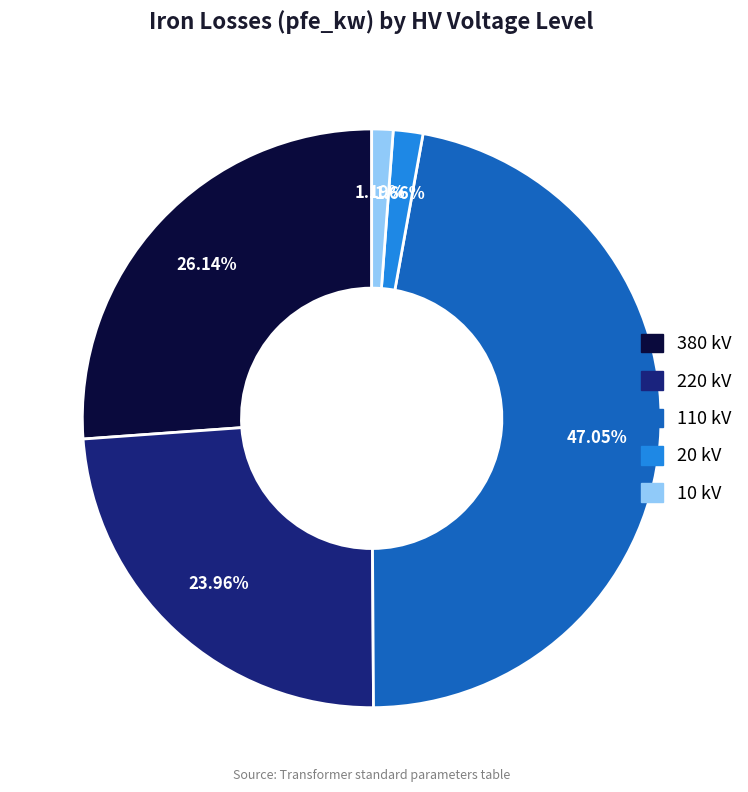

Is there a majority slice in this chart?

No